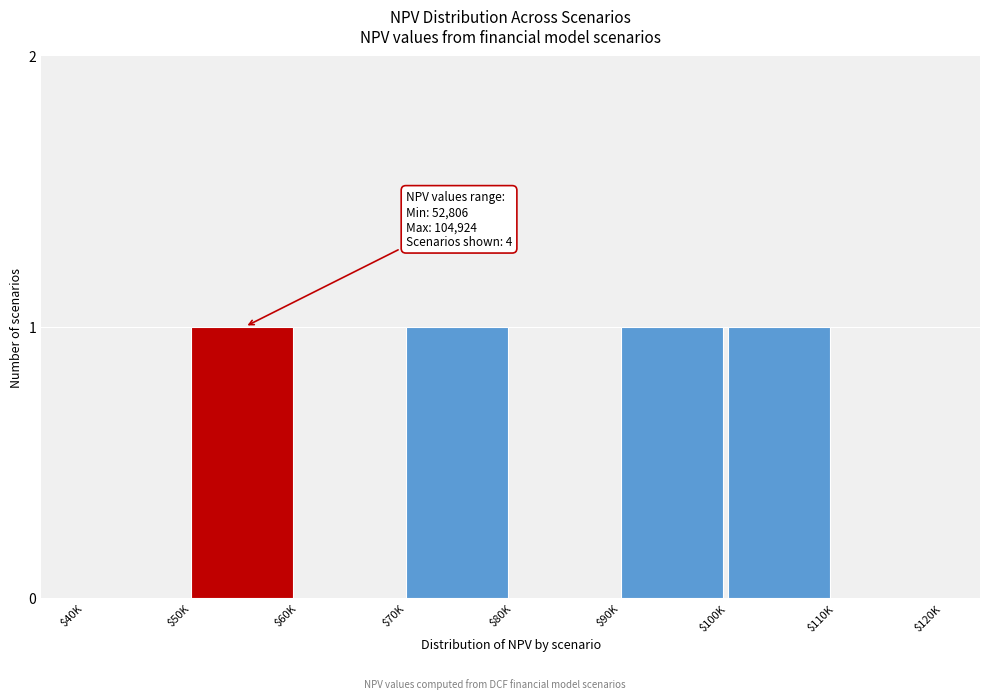

Is it true that the value at $110K is 0?

True